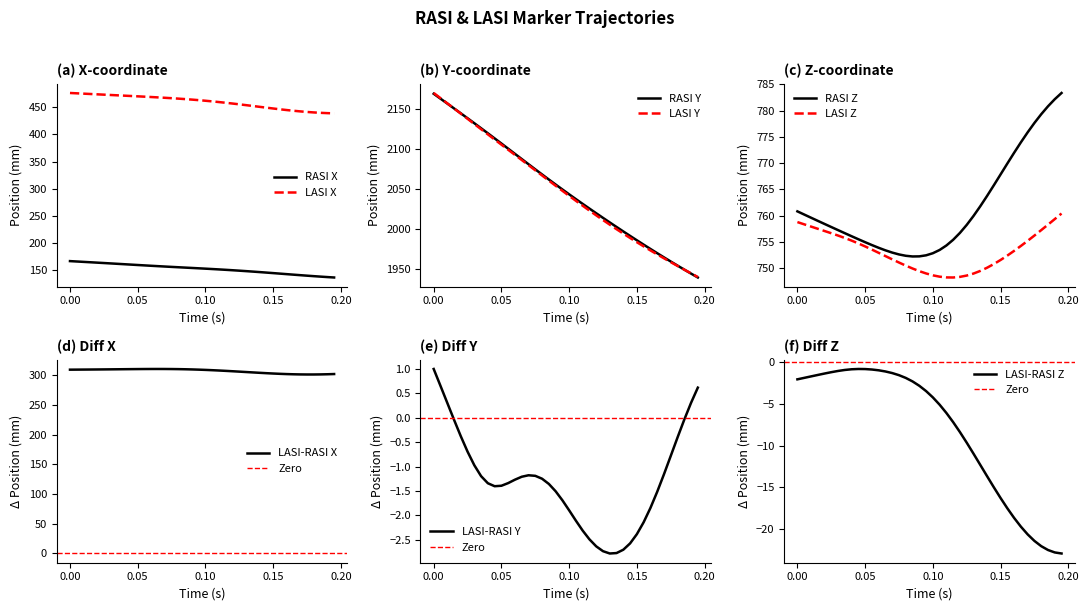

Which series has the largest range (max minus min)?

LASI_Y